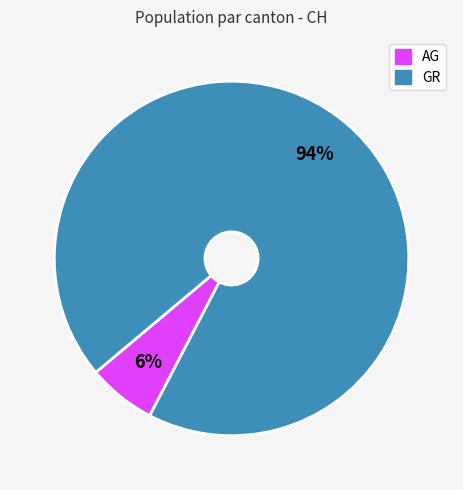

Does any single category account for the majority?

Yes